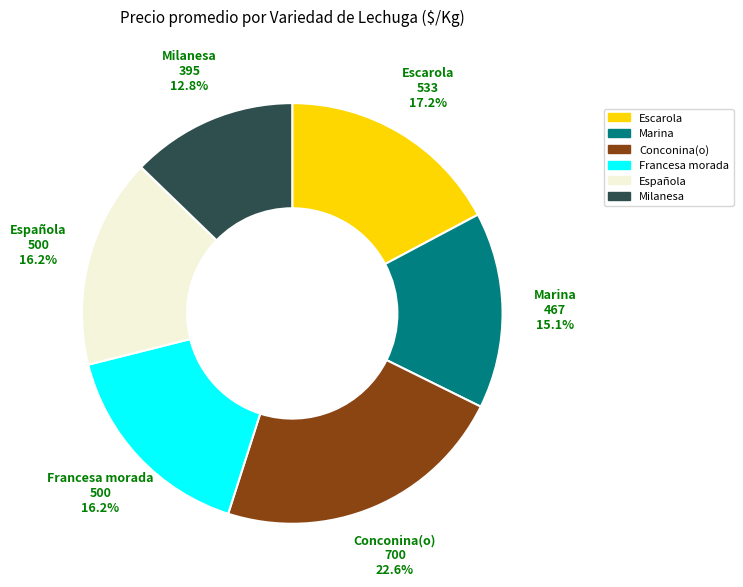

What is the smallest slice in the pie chart?

Milanesa